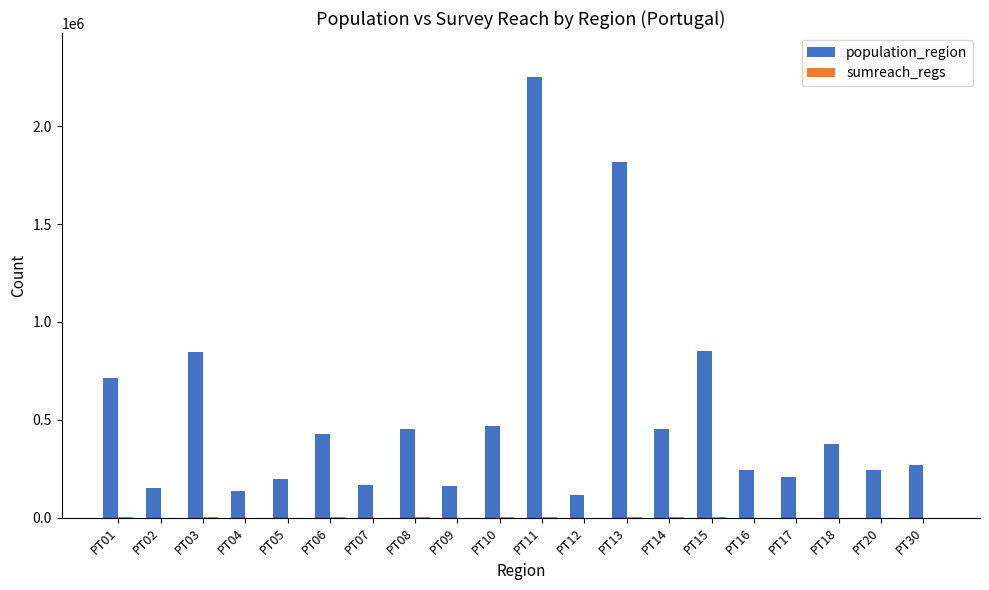

At which label does population_region reach its peak?

PT11